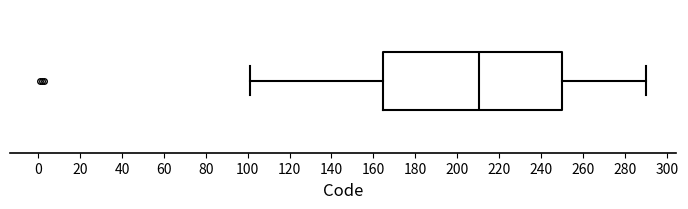

Where does the right whisker of the box end on the x-axis? The values are not printed on the chart, so give them approximately, as read against the axis.

290